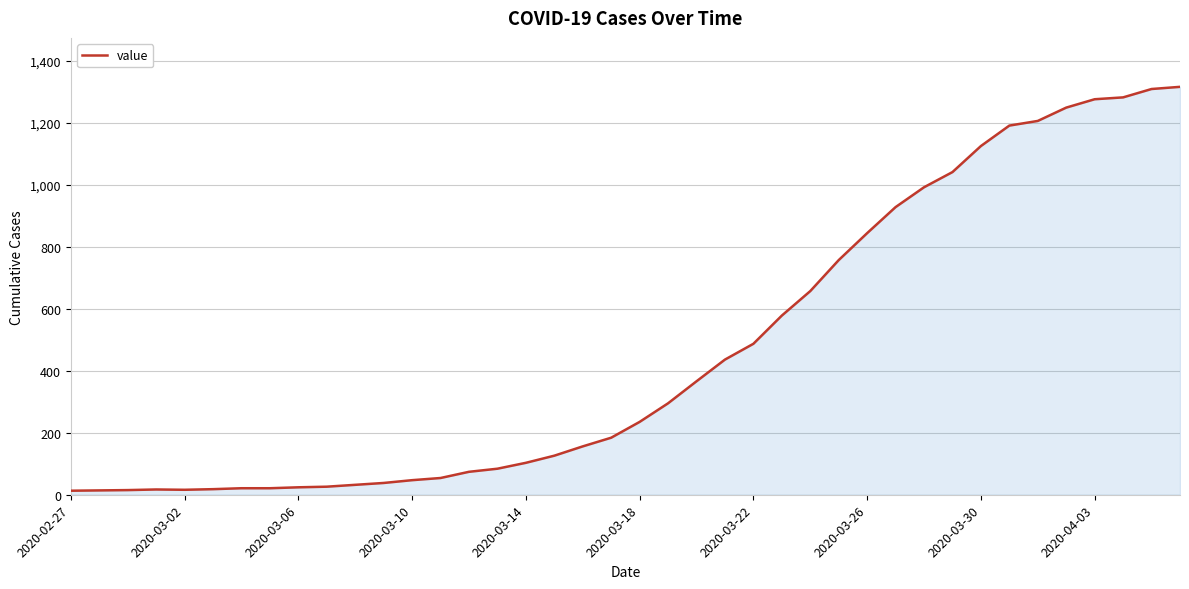

What is the maximum value shown in the chart?

1316